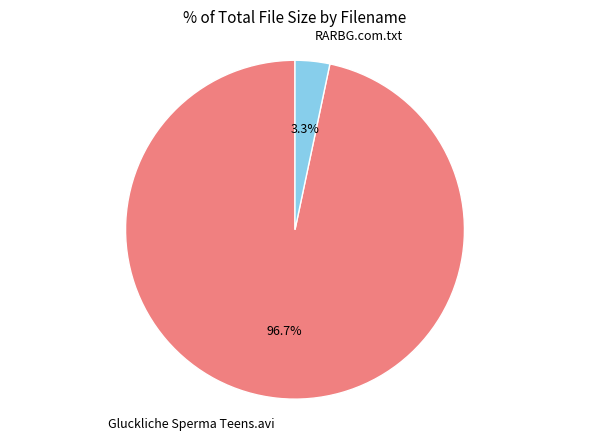

True or false: RARBG.com.txt accounts for 3% of the total.

True